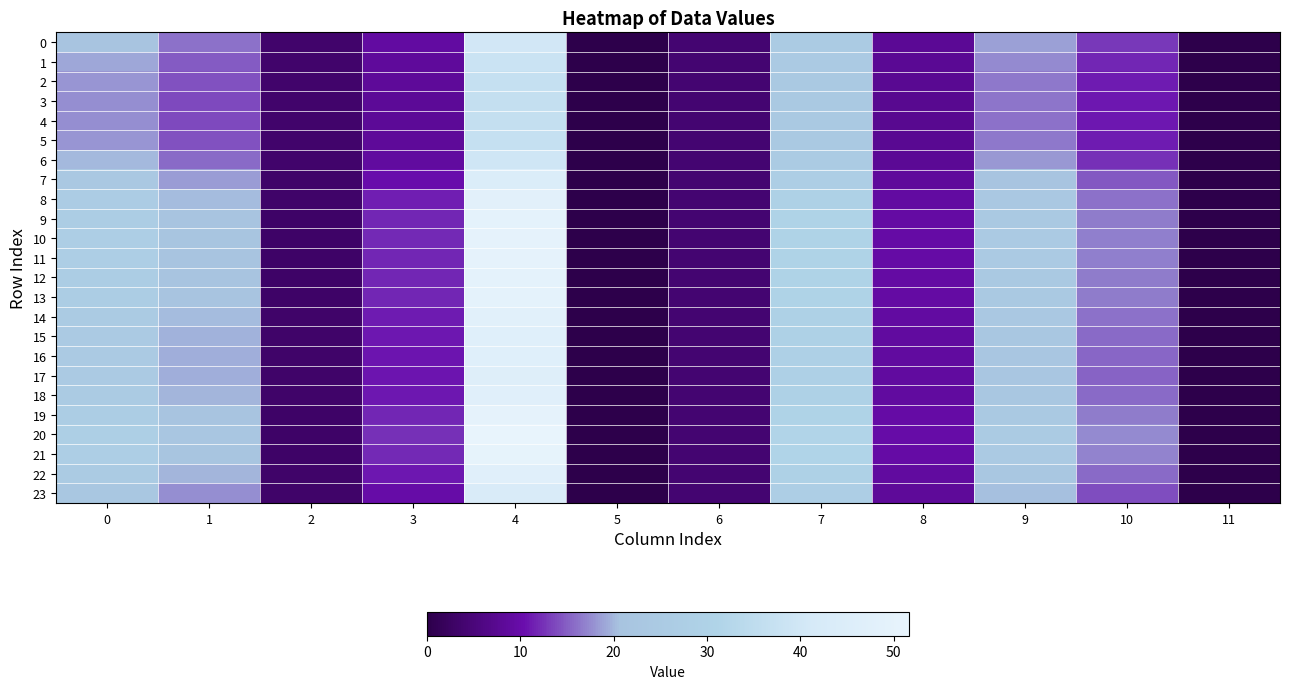

Rank the series at 0 from lowest to highest value.

4, 3, 5, 2, 1, 6, 0, 23, 7, 17, 16, 15, 22, 18, 14, 8, 13, 9, 12, 19, 11, 10, 21, 20